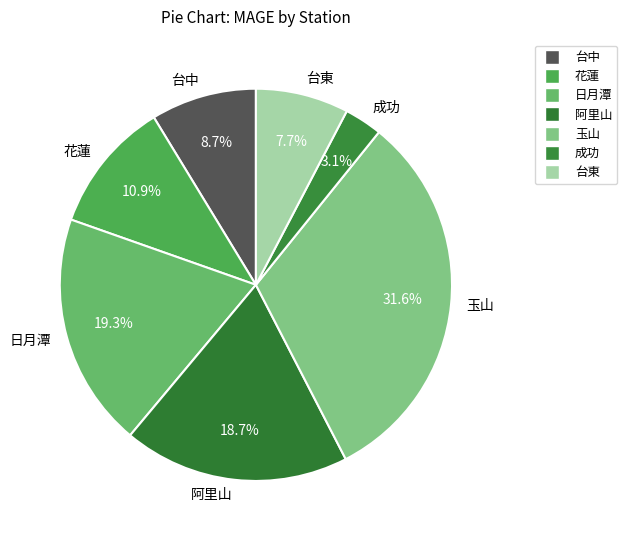

What percentage is NOT represented by 日月潭?

80.7%